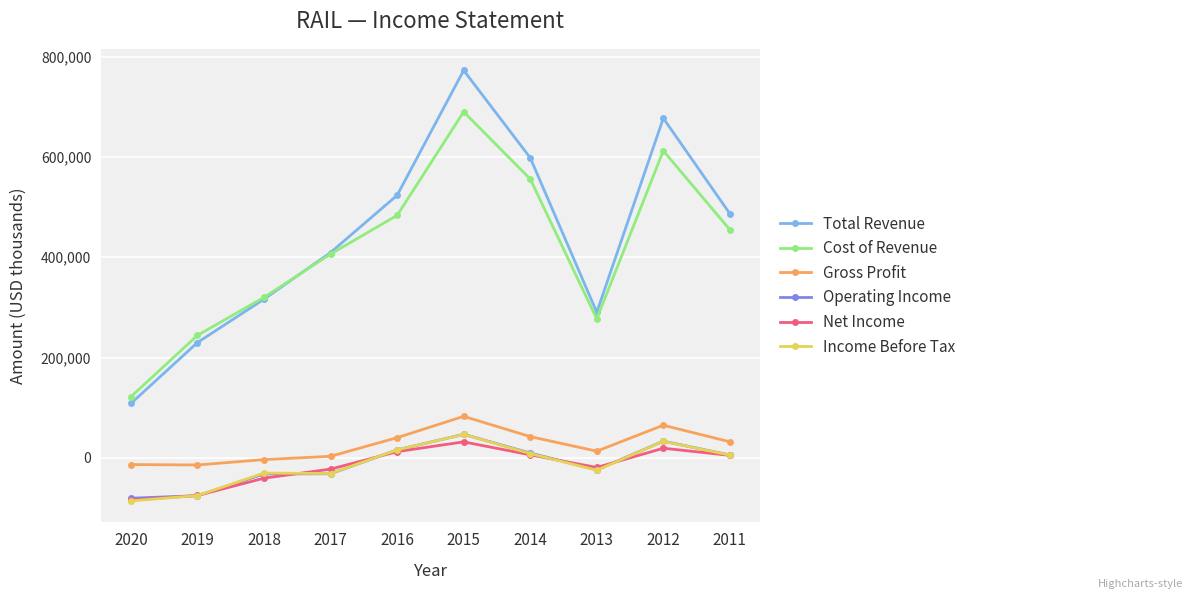

At which label is Operating Income closest to -16900?

2013